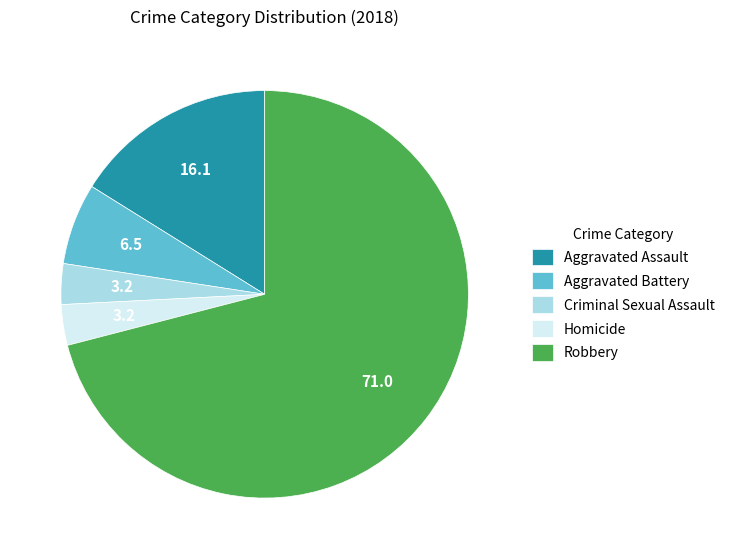

The Robbery slice represents 71% of the pie. True or false?

True